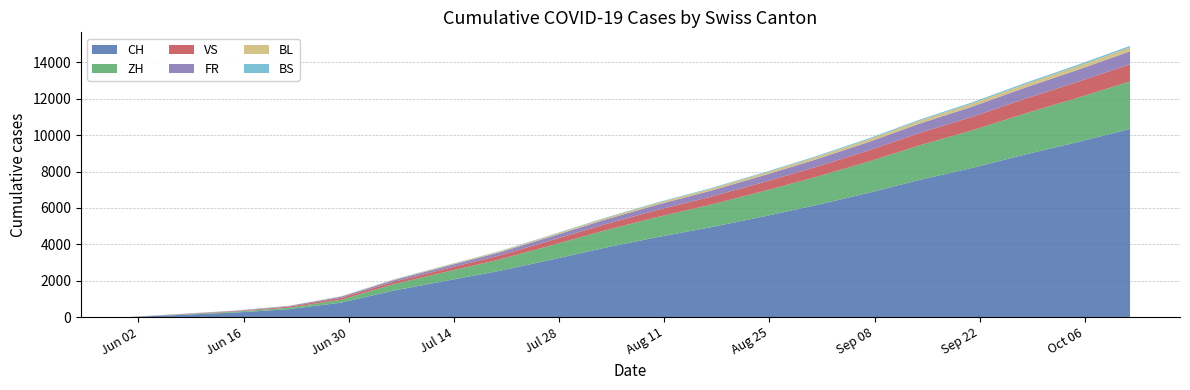

Reading left to right, extract all data points from this chart.

CH: 2020-06-01=6	2020-06-08=124	2020-06-15=250	2020-06-22=430	2020-06-29=793	2020-07-06=1456	2020-07-13=1997	2020-07-20=2534	2020-07-27=3156	2020-08-03=3801	2020-08-10=4389	2020-08-17=4922	2020-08-24=5511	2020-08-31=6134	2020-09-07=6811	2020-09-14=7543	2020-09-21=8201	2020-09-28=8934	2020-10-05=9621	2020-10-12=10344
ZH: 2020-06-01=0	2020-06-08=23	2020-06-15=45	2020-06-22=83	2020-06-29=161	2020-07-06=356	2020-07-13=492	2020-07-20=623	2020-07-27=789	2020-08-03=951	2020-08-10=1102	2020-08-17=1238	2020-08-24=1389	2020-08-31=1545	2020-09-07=1712	2020-09-14=1901	2020-09-21=2067	2020-09-28=2254	2020-10-05=2431	2020-10-12=2614
VS: 2020-06-01=1	2020-06-08=15	2020-06-15=32	2020-06-22=58	2020-06-29=105	2020-07-06=127	2020-07-13=175	2020-07-20=221	2020-07-27=278	2020-08-03=334	2020-08-10=387	2020-08-17=435	2020-08-24=489	2020-08-31=547	2020-09-07=612	2020-09-14=681	2020-09-21=743	2020-09-28=811	2020-10-05=876	2020-10-12=942
FR: 2020-06-01=0	2020-06-08=13	2020-06-15=22	2020-06-22=32	2020-06-29=61	2020-07-06=94	2020-07-13=131	2020-07-20=167	2020-07-27=211	2020-08-03=254	2020-08-10=294	2020-08-17=331	2020-08-24=372	2020-08-31=416	2020-09-07=463	2020-09-14=514	2020-09-21=561	2020-09-28=612	2020-10-05=660	2020-10-12=711
BL: 2020-06-01=1	2020-06-08=3	2020-06-15=4	2020-06-22=7	2020-06-29=17	2020-07-06=29	2020-07-13=40	2020-07-20=51	2020-07-27=64	2020-08-03=77	2020-08-10=89	2020-08-17=100	2020-08-24=113	2020-08-31=126	2020-09-07=140	2020-09-14=156	2020-09-21=170	2020-09-28=185	2020-10-05=200	2020-10-12=215
BS: 2020-06-01=0	2020-06-08=4	2020-06-15=5	2020-06-22=7	2020-06-29=7	2020-07-06=12	2020-07-13=16	2020-07-20=20	2020-07-27=25	2020-08-03=30	2020-08-10=35	2020-08-17=39	2020-08-24=44	2020-08-31=49	2020-09-07=55	2020-09-14=61	2020-09-21=67	2020-09-28=73	2020-10-05=79	2020-10-12=85